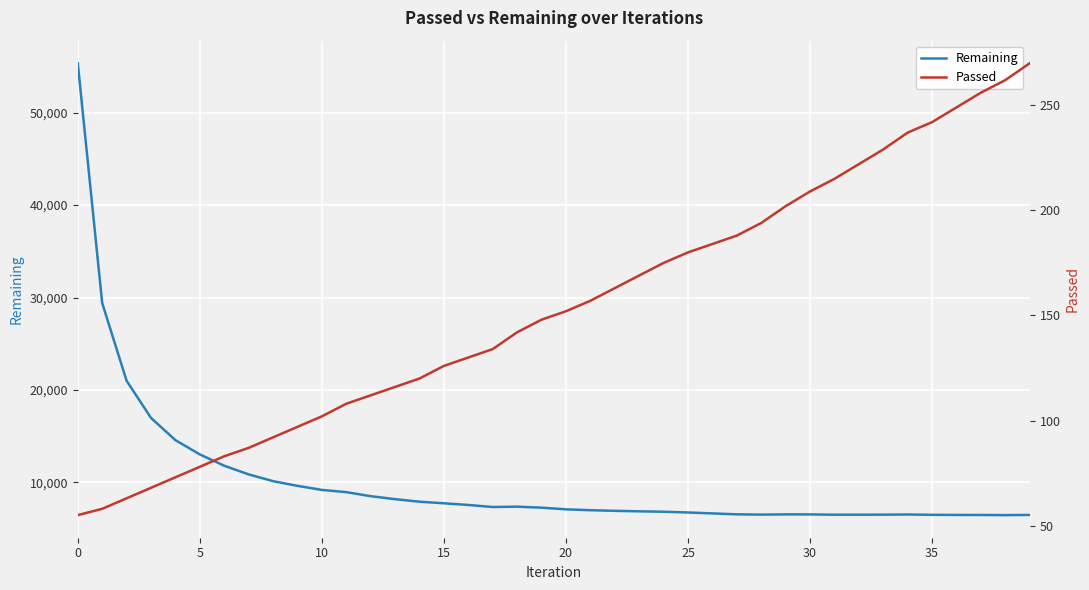

What is the label of the 24th point from the left?

23